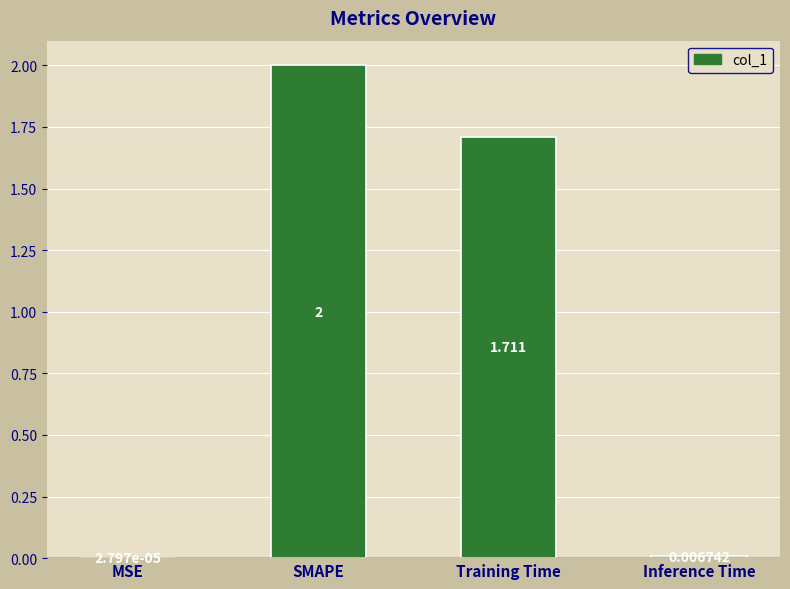

Between Inference Time and SMAPE, which is larger?

SMAPE